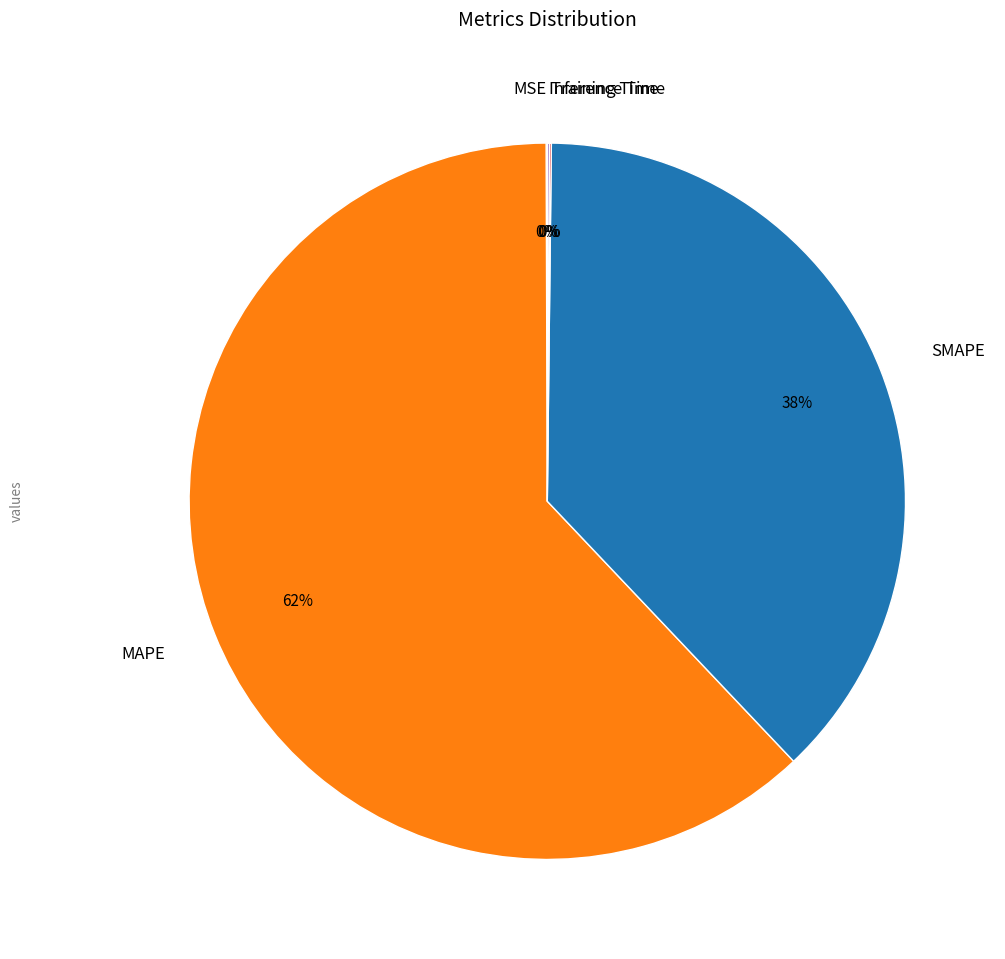

True or false: SMAPE accounts for 38% of the total.

True